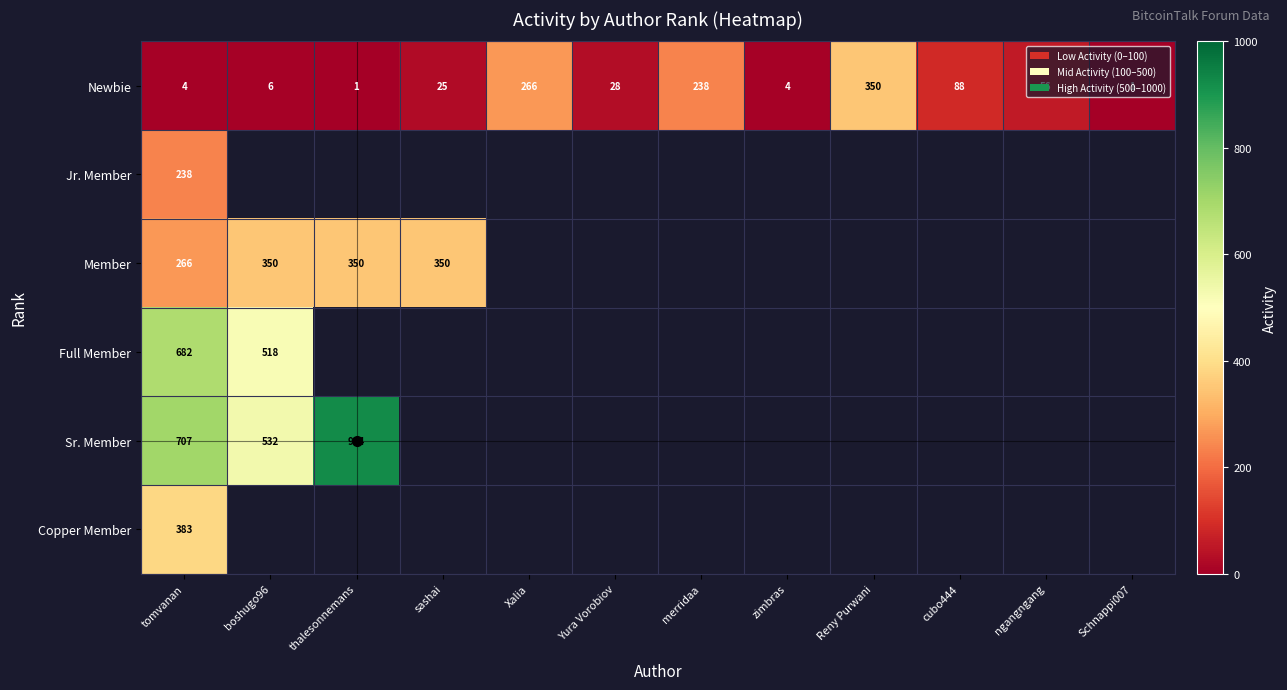

At which label does Newbie first exceed 28?

Xalia